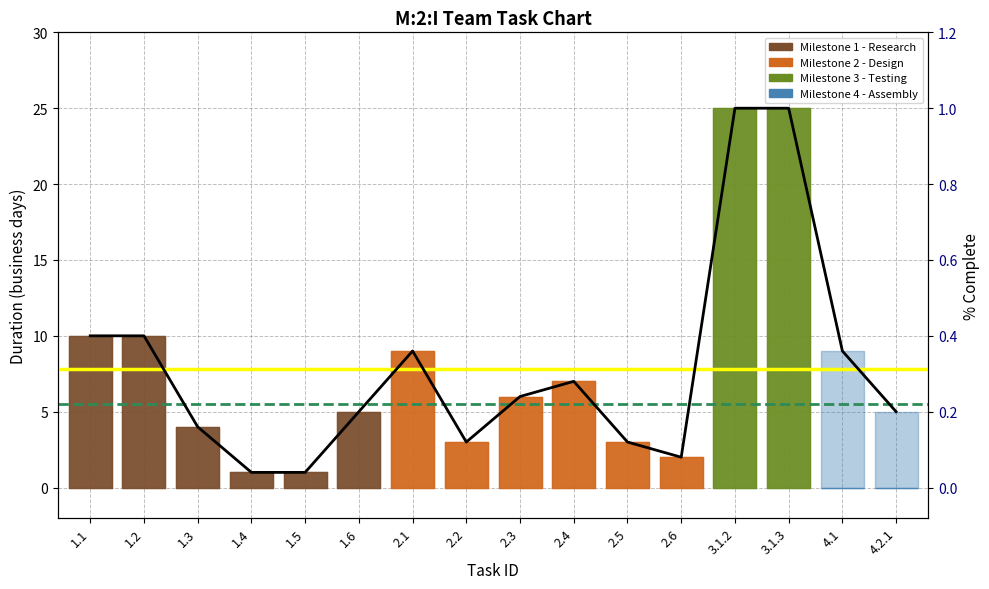

Between 1.6 and 3.1.3, which series saw the biggest shift?

Duration